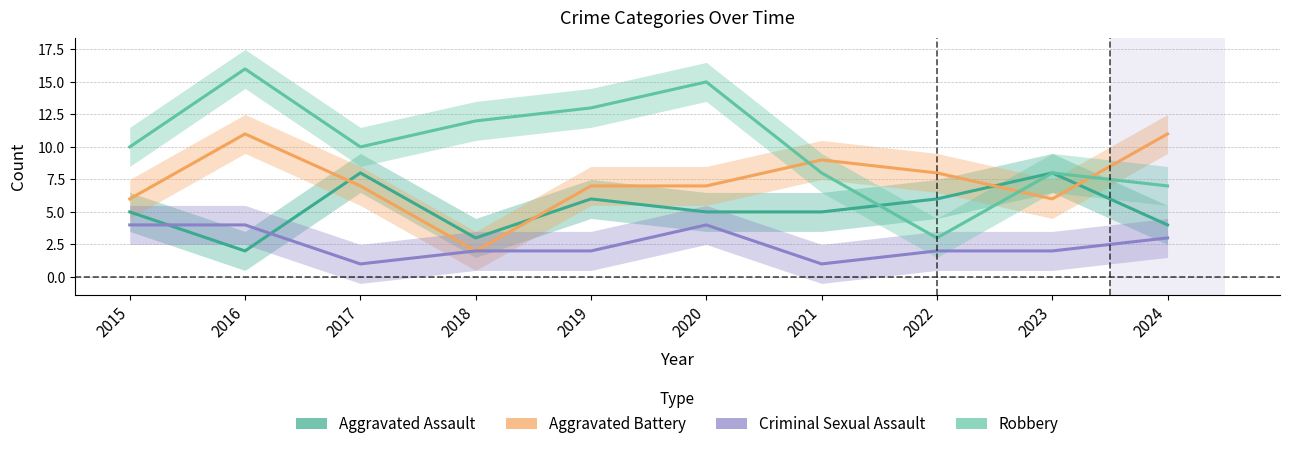

At which label does Robbery first exceed 10?

2016